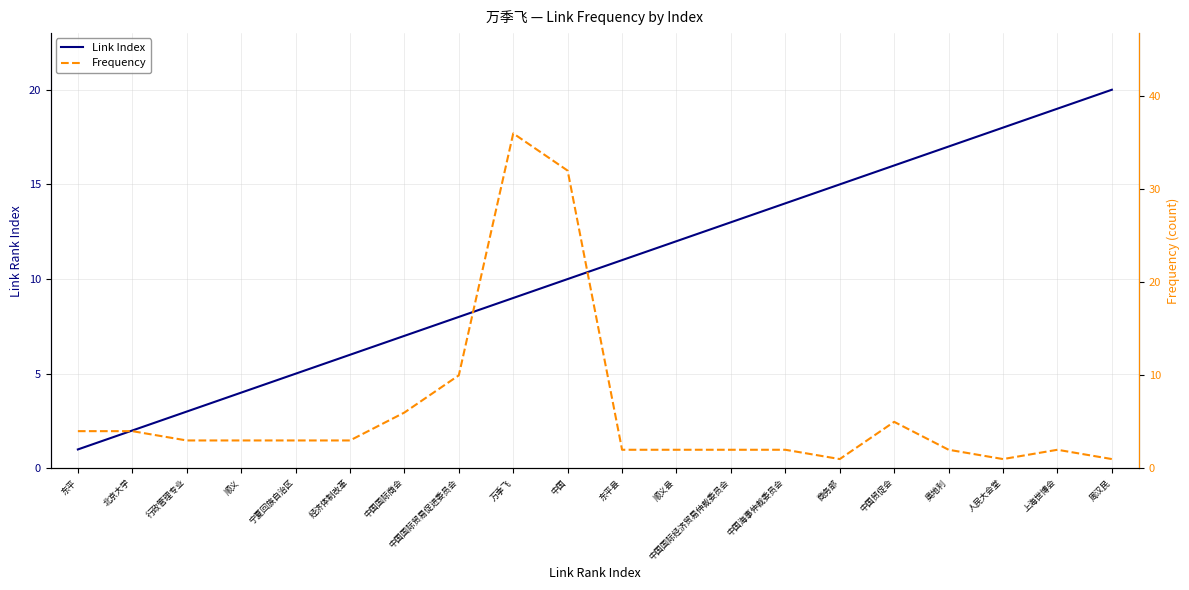

Reading left to right, list all the values displayed in this chart.

Link Index: 1	2	3	4	5	6	7	8	9	10	11	12	13	14	15	16	17	18	19	20
Frequency: 4	4	3	3	3	3	6	10	36	32	2	2	2	2	1	5	2	1	2	1